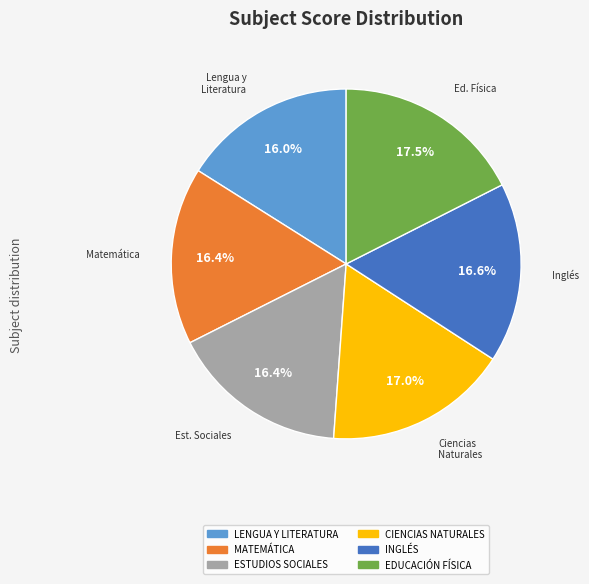

Count the number of slices in the pie.

6